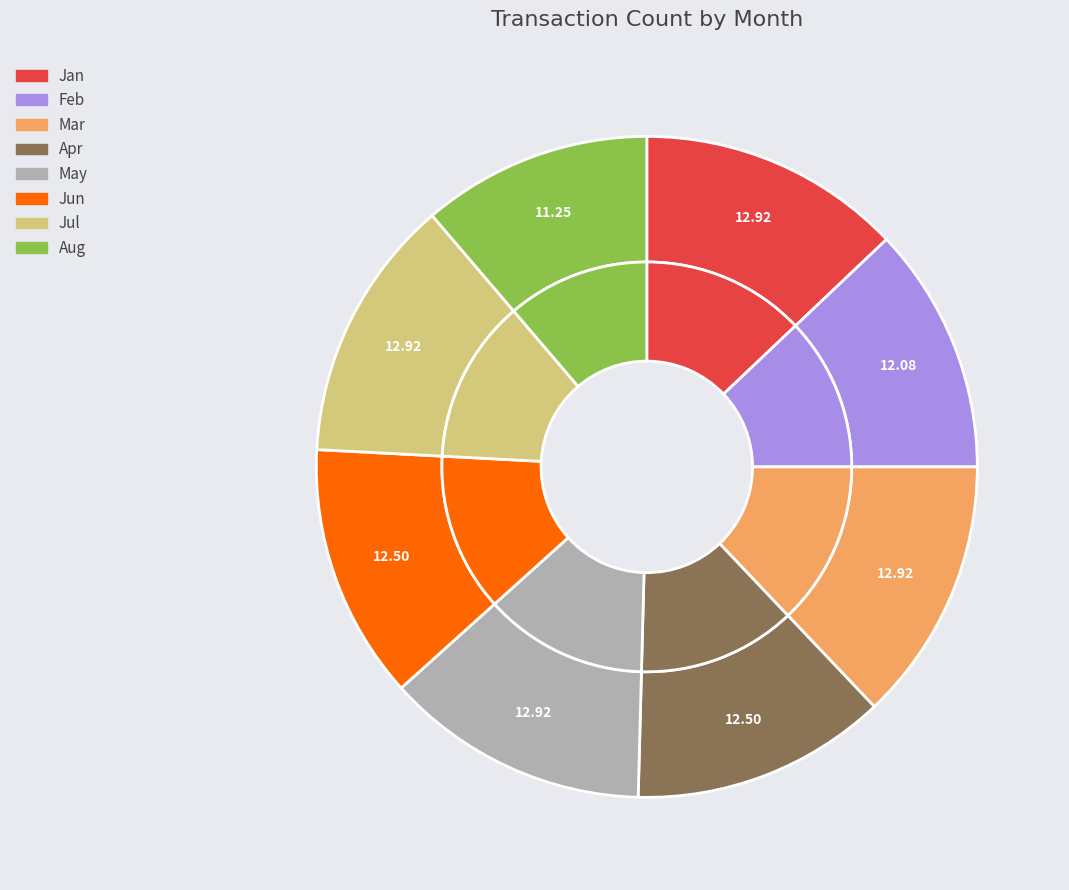

How many segments does this pie chart have?

8